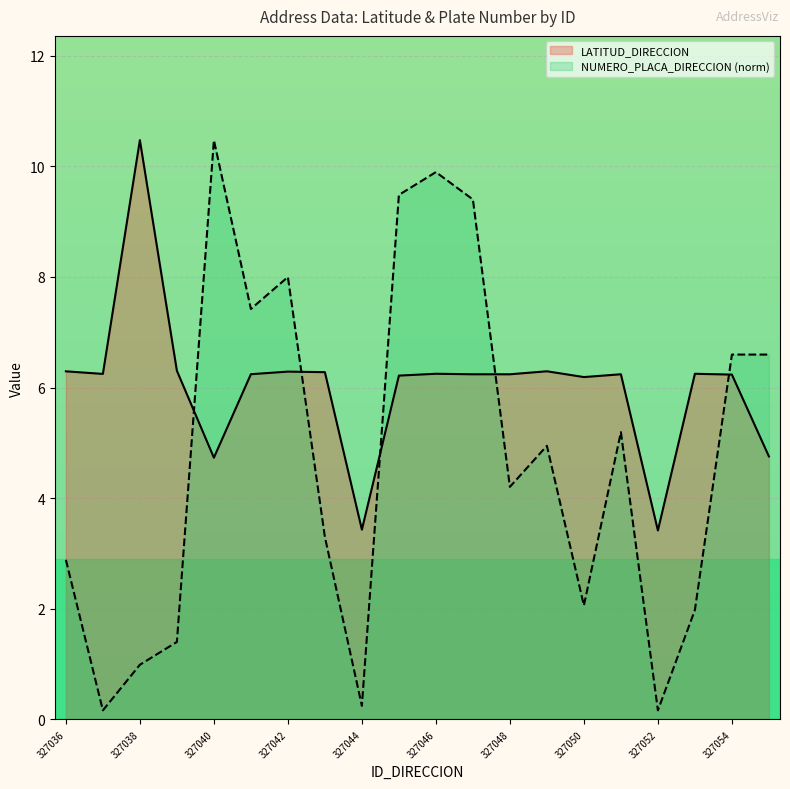

How many data points in LATITUD_DIRECCION are less than 6?

4